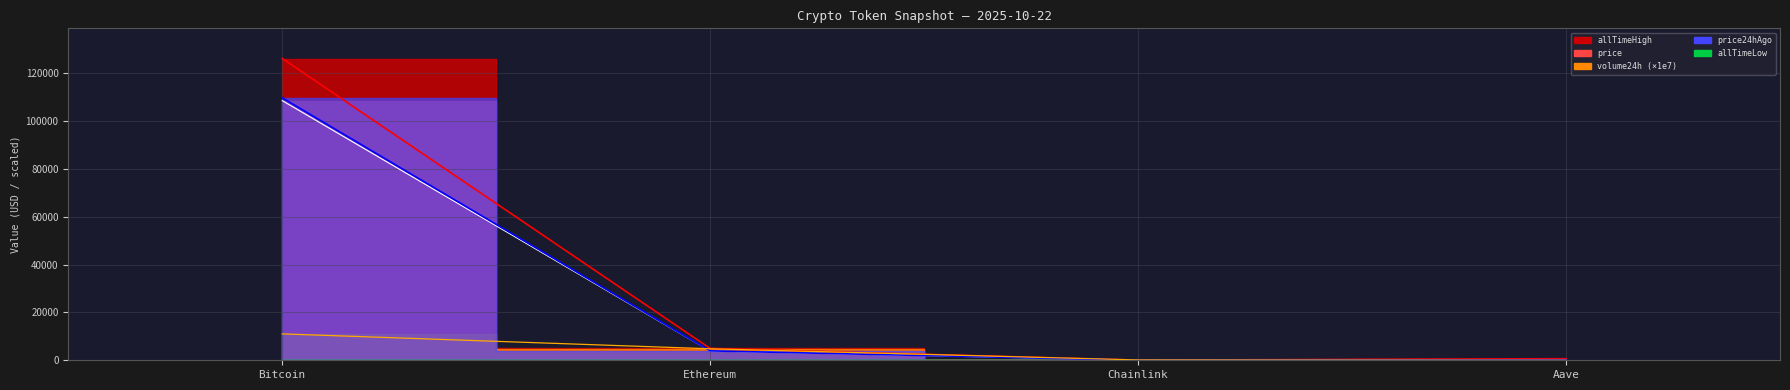

True or false: allTimeHigh and price cross at least once.

False